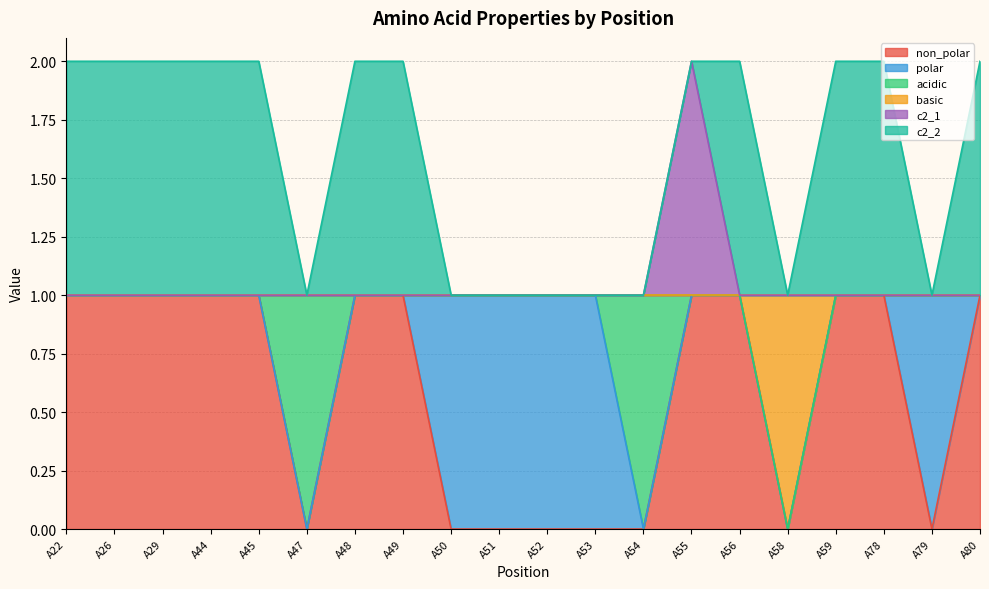

How many data points in c2_1 are above 1?

1